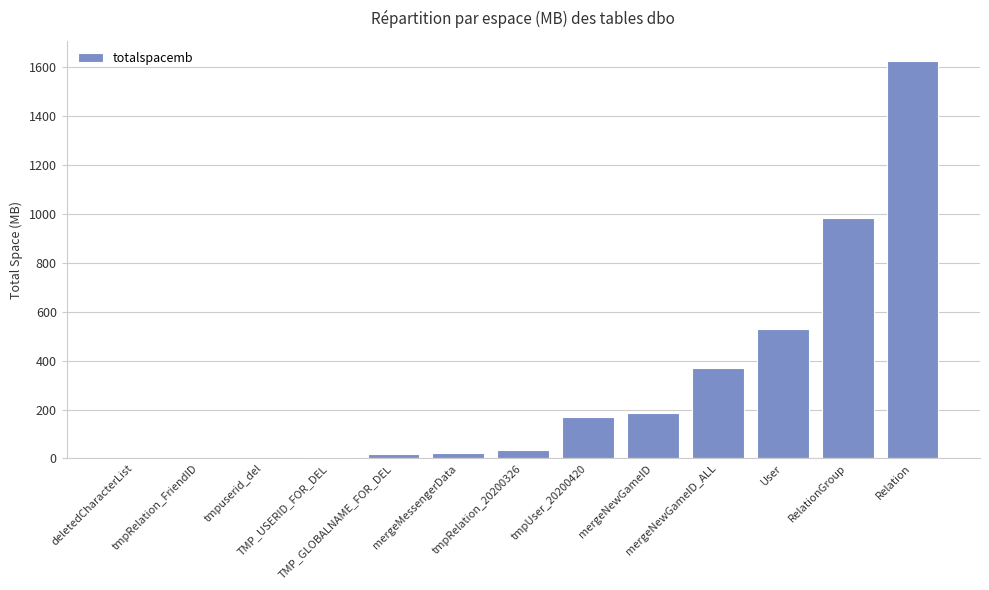

What is the sum of all values?

3936